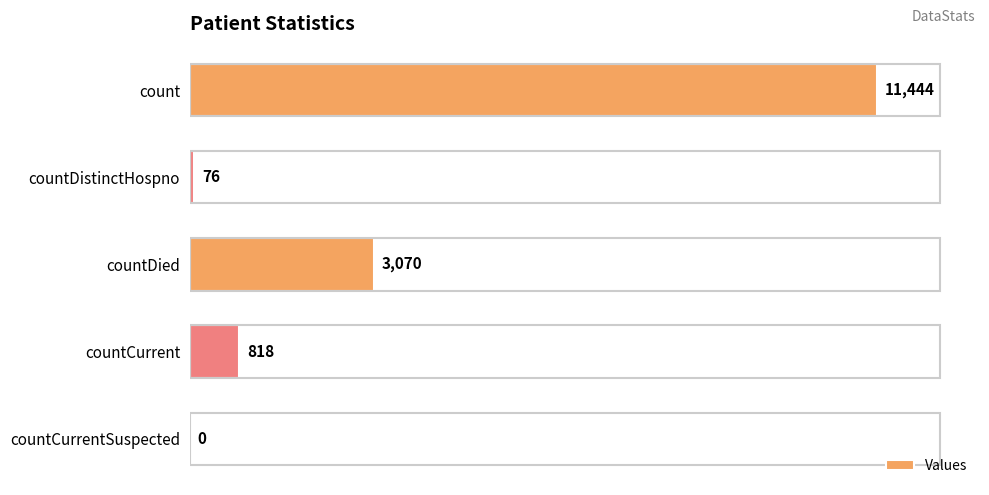

What is the greatest value displayed?

11444